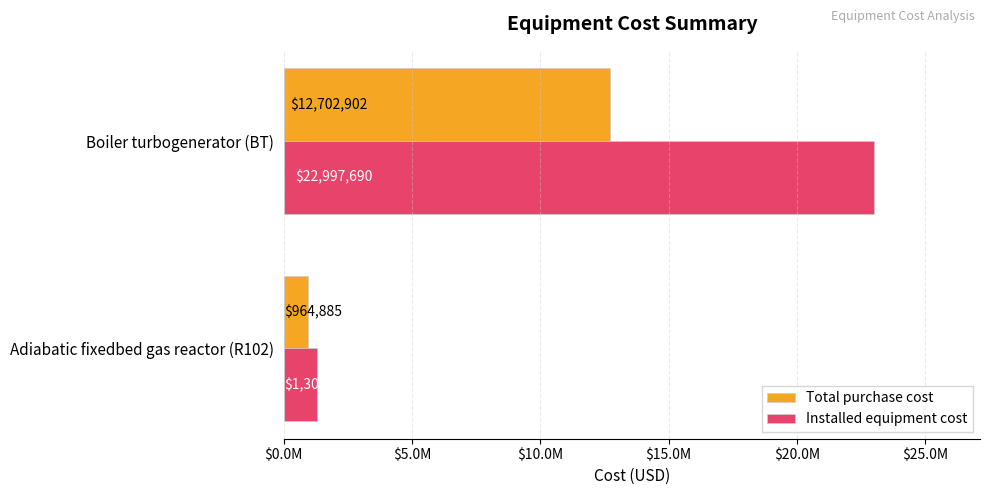

Rank the series by their average value, from lowest to highest.

Total purchase cost, Installed equipment cost